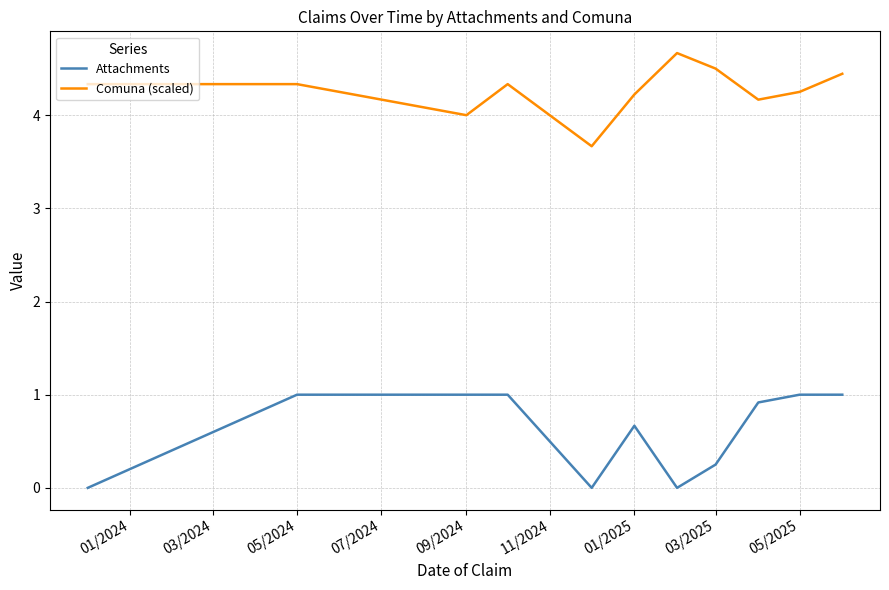

How many lines are shown in the chart?

2